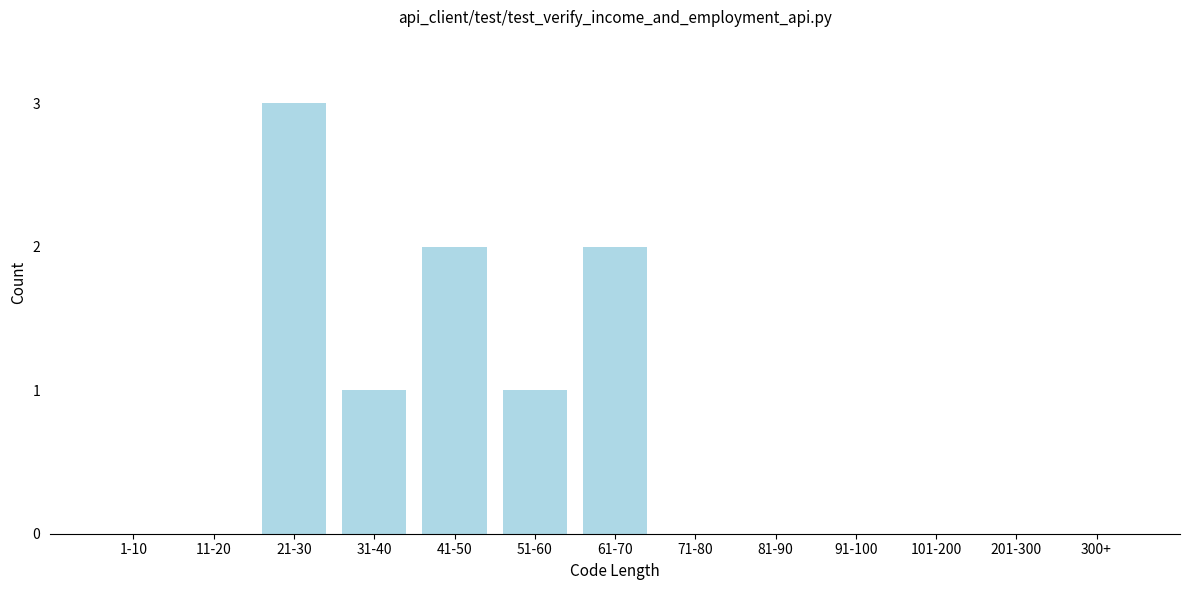

Reading left to right, what are all the values shown in this chart?

1-10=0	11-20=0	21-30=3	31-40=1	41-50=2	51-60=1	61-70=2	71-80=0	81-90=0	91-100=0	101-200=0	201-300=0	300+=0